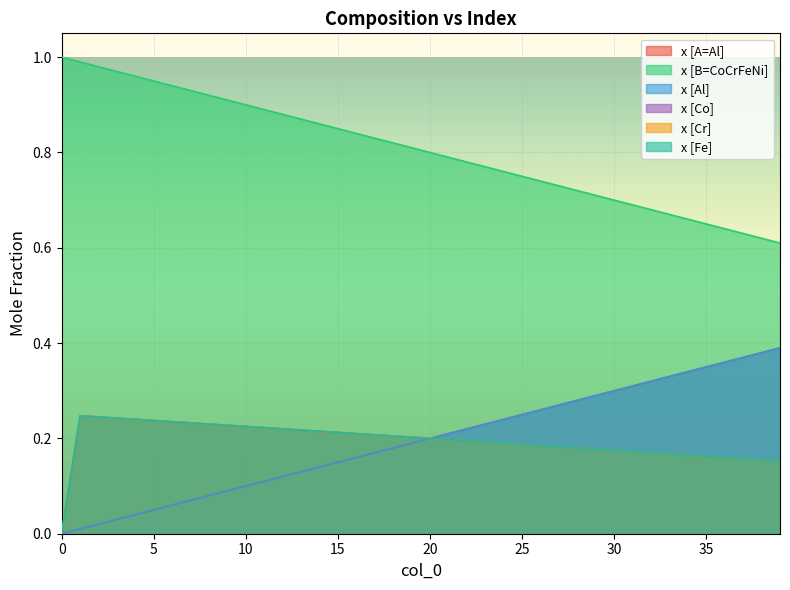

What is the average value of the x [Fe] series?

0.2